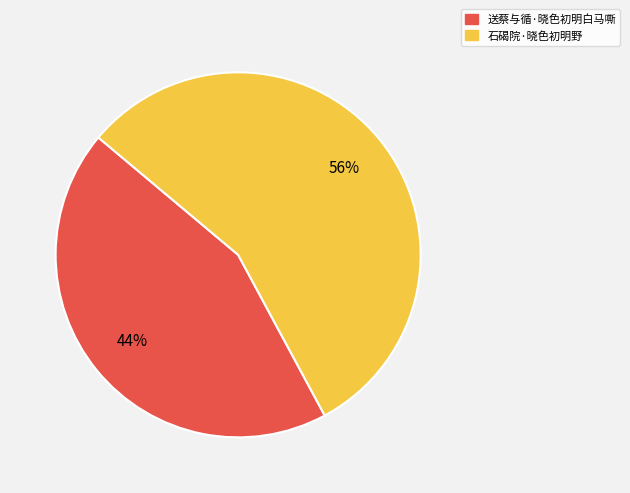

Is the sum of 送蔡与循·晓色初明白马嘶 and 石碣院·晓色初明野 greater than half?

Yes